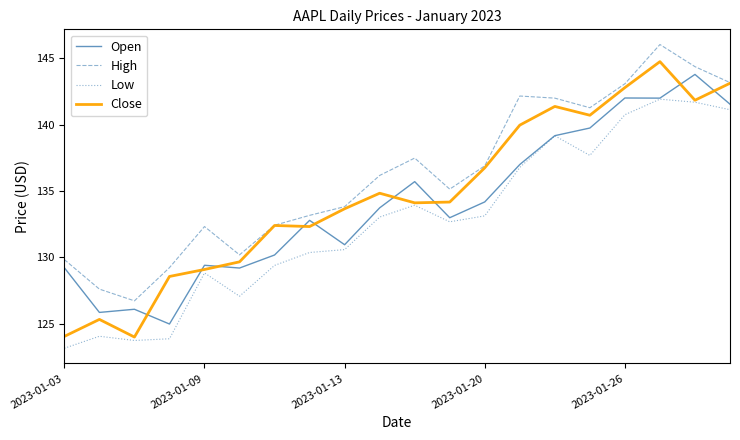

What are all the series names shown in the legend?

Open, High, Low, Close